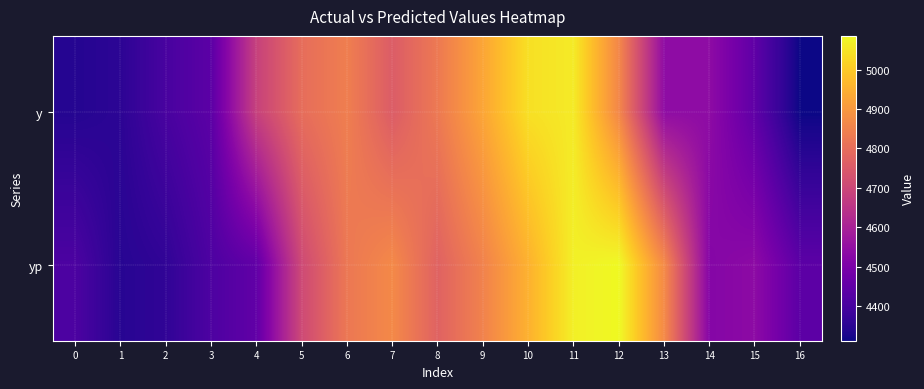

Rank the series at 16 from lowest to highest value.

y, yp